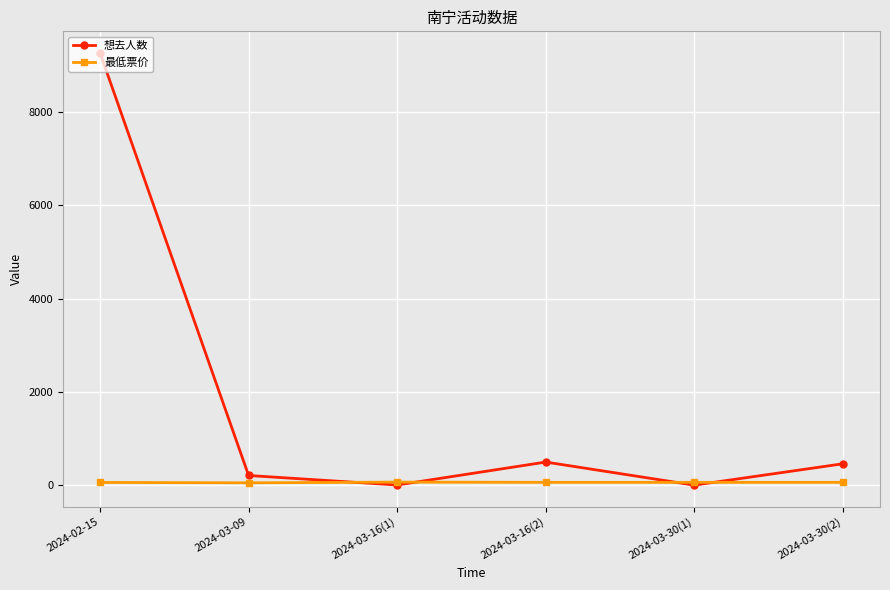

At 2024-03-16(2), list the series in order from smallest to largest.

最低票价, 想去人数